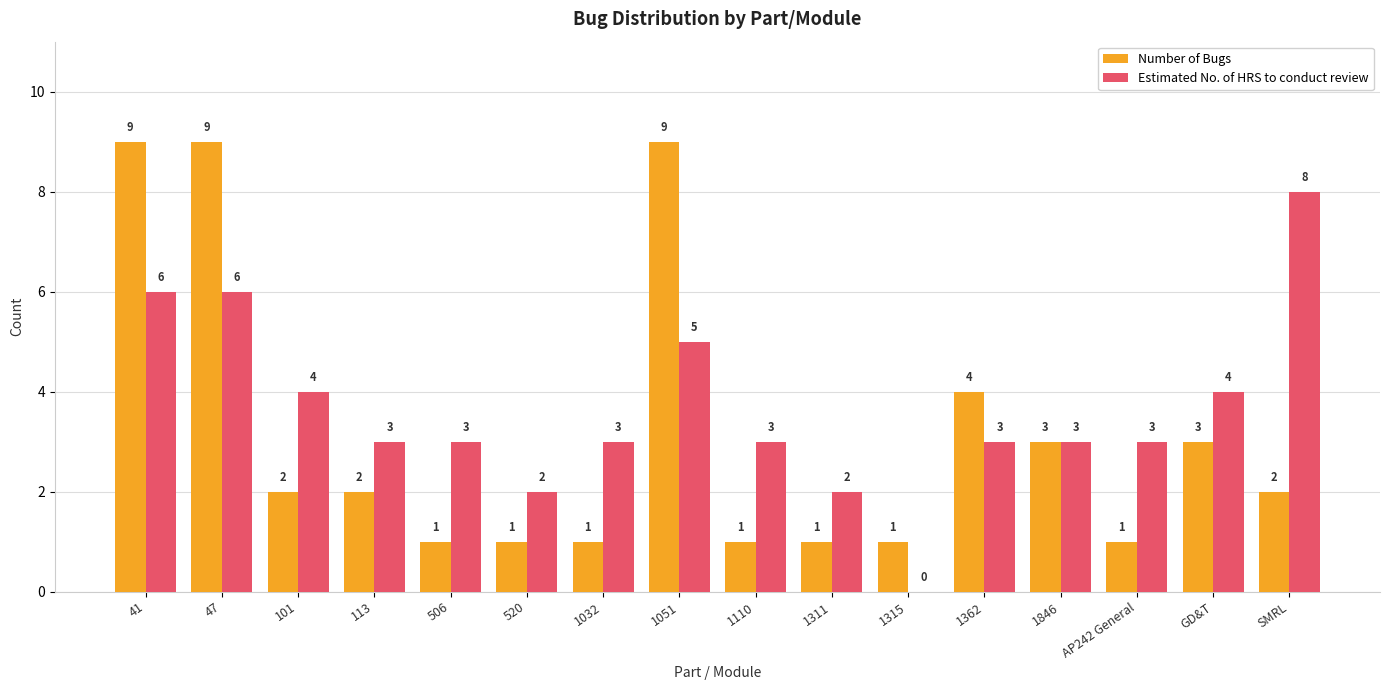

True or false: Estimated No. of HRS to conduct review has a value of 2 at 1311.

True